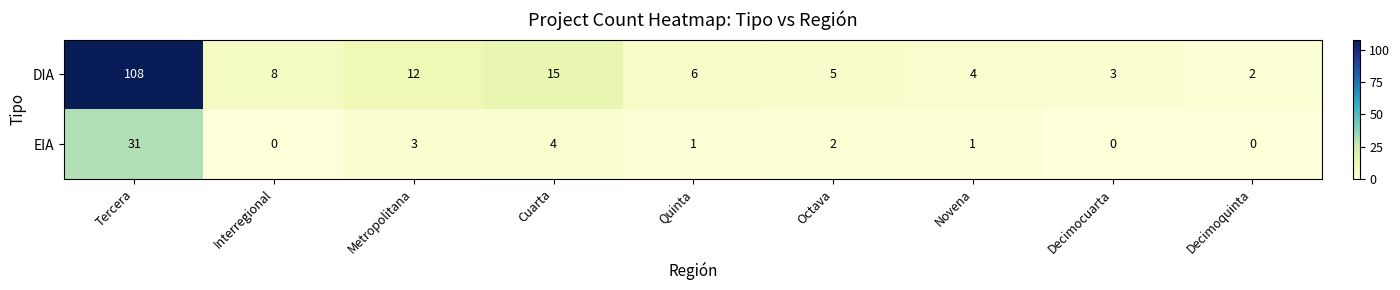

At which label does DIA first exceed 6?

Tercera